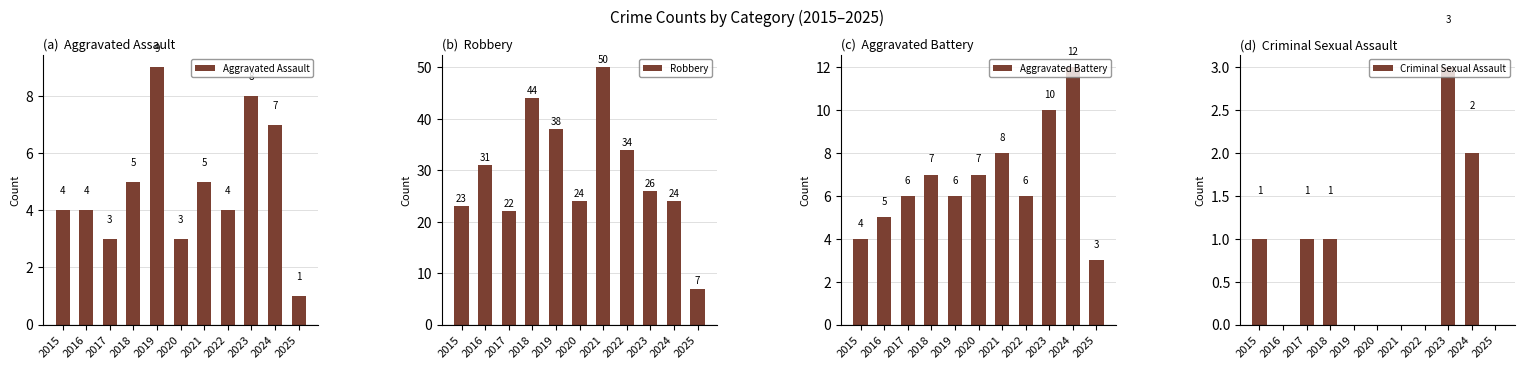

What is the total value across all series at 2016?

40